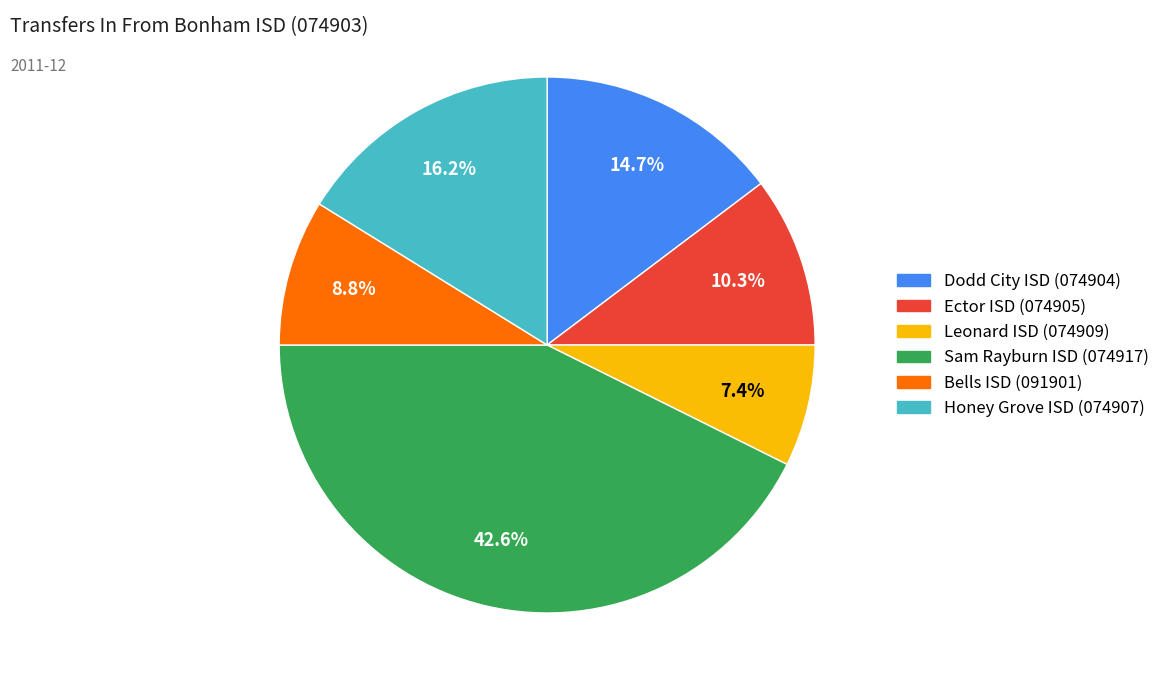

Between Bells ISD (091901) and Leonard ISD (074909), which is larger?

Bells ISD (091901)